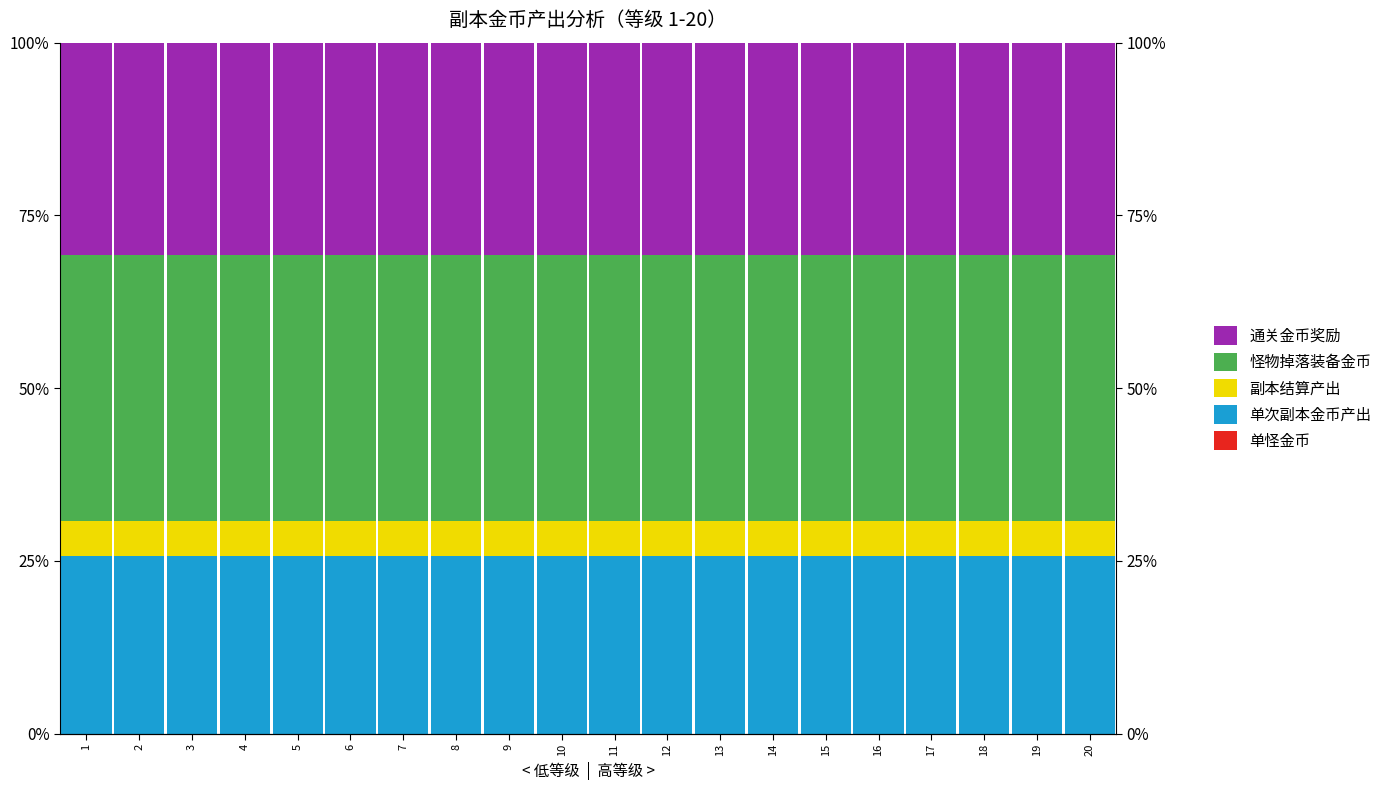

Between 3 and 1, which is larger?

3